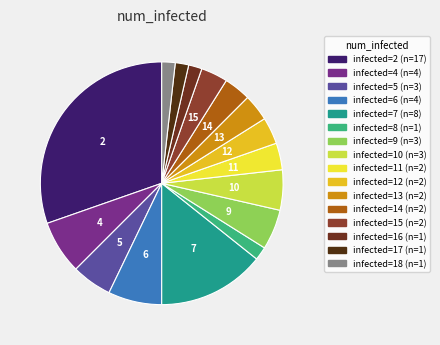

Count the number of slices in the pie.

16